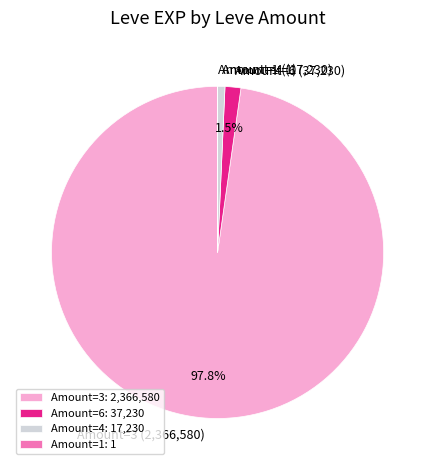

Combined, do Amount=6 (37,230) and Amount=4 (17,230) account for over 50%?

No